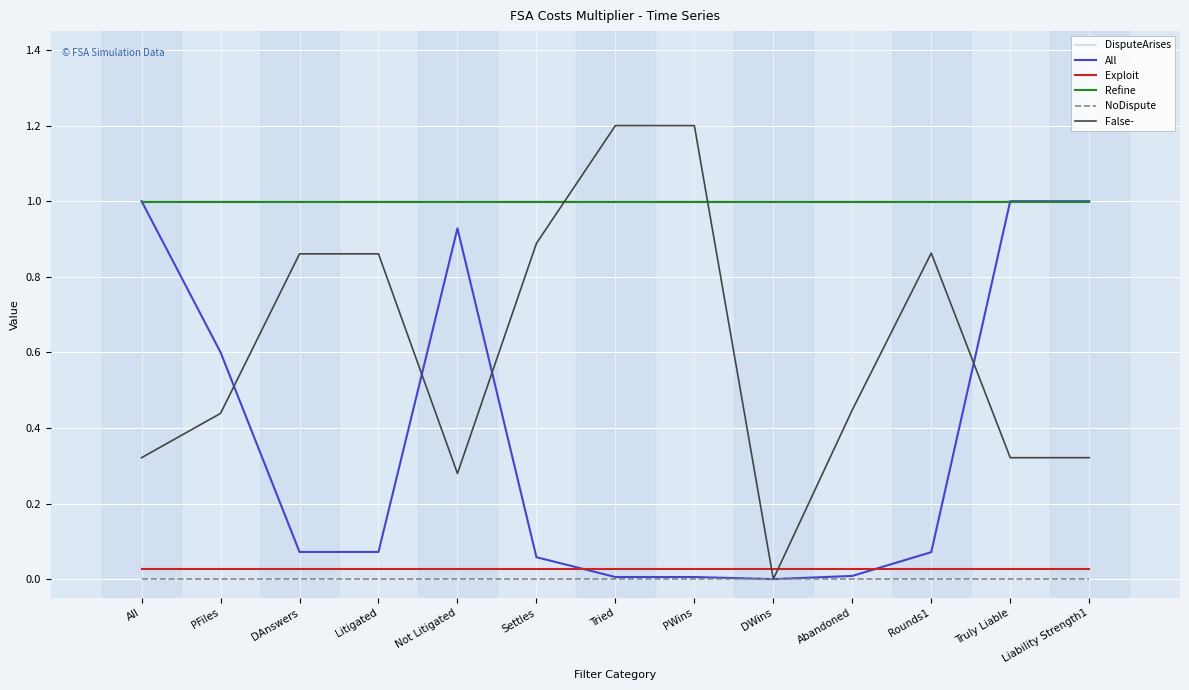

What position from the right is DAnswers?

11